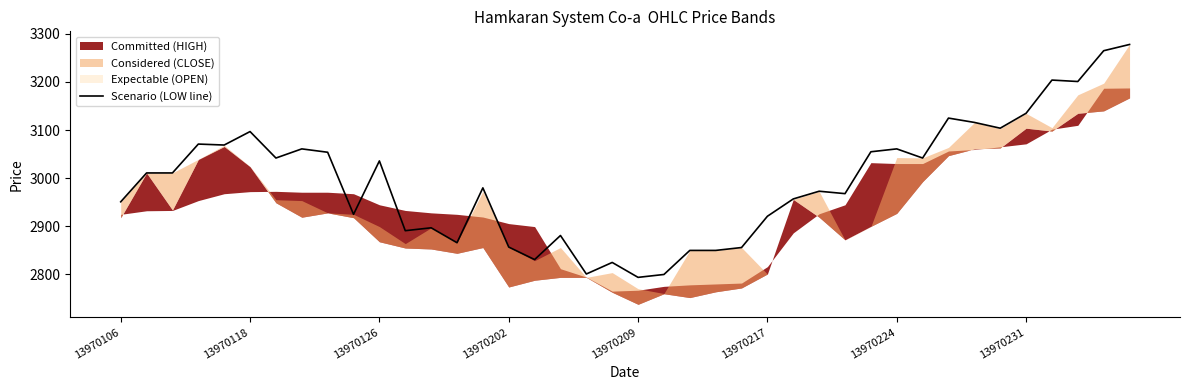

What is the value of the 40th point from the left?

3278